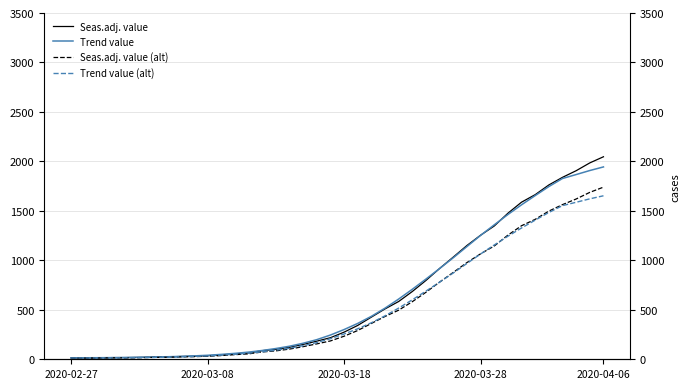

Between 21 and 31, which series saw the biggest shift?

Seas.adj. value